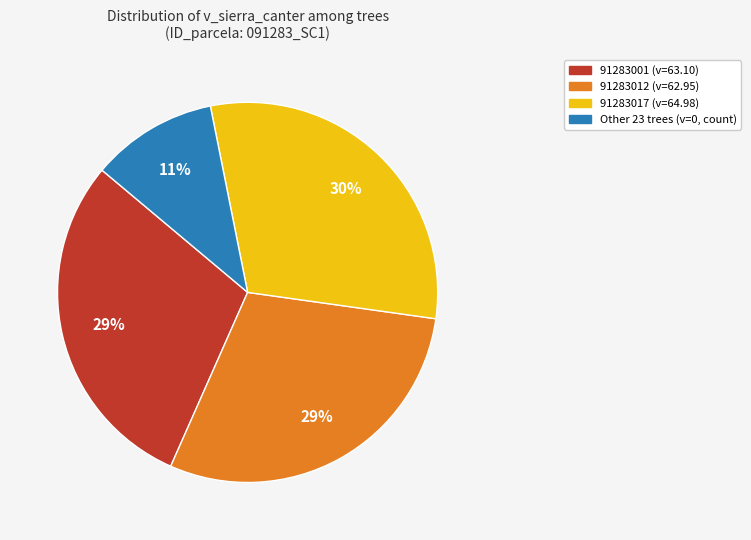

To the nearest percent, what is the average slice percentage?

25%